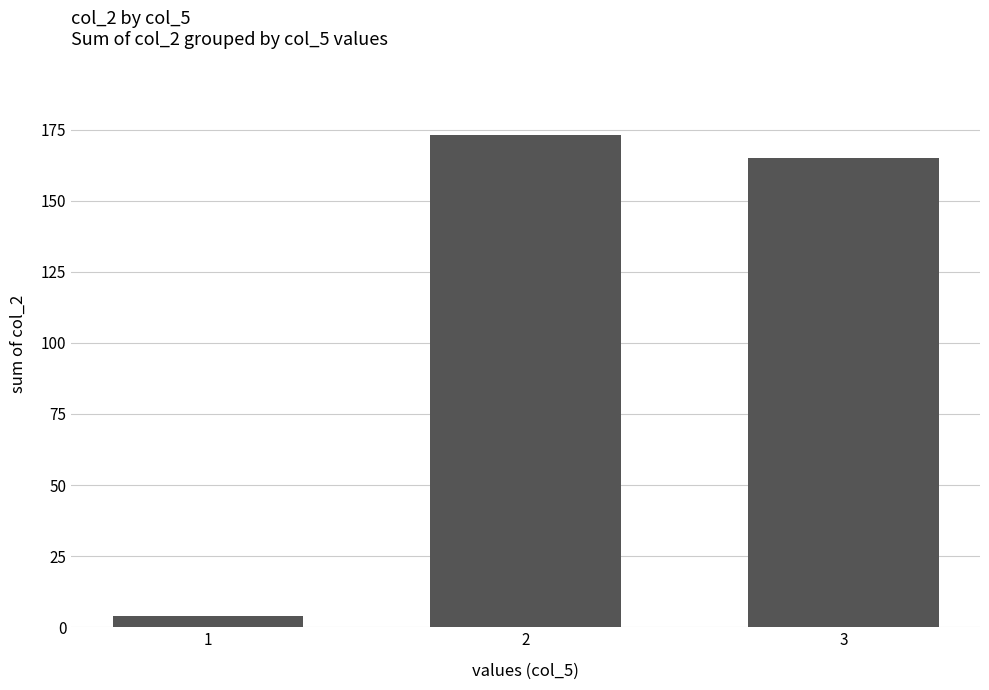

How many values are below 165?

1